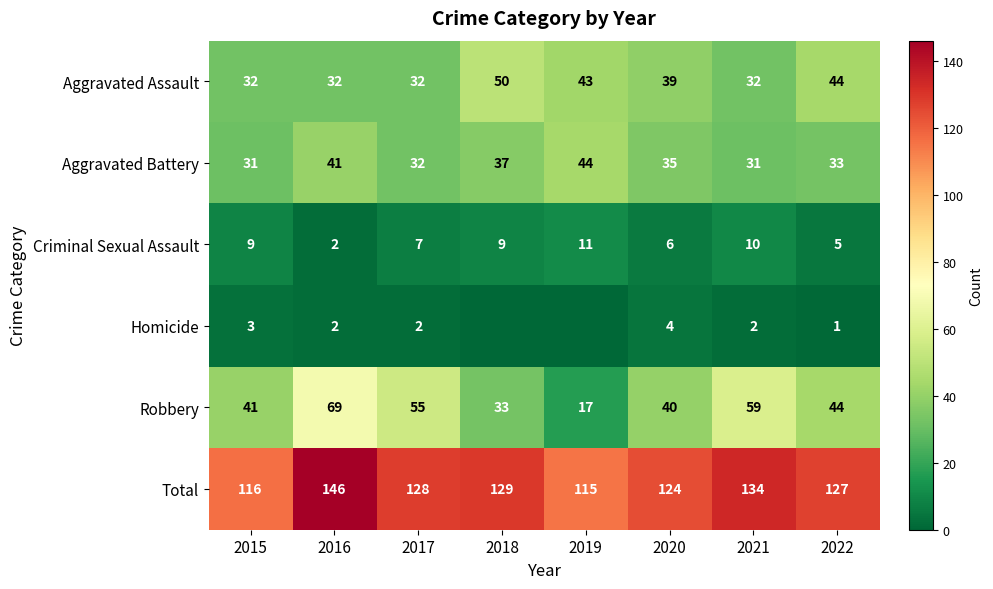

What is the highest value of the Aggravated Battery series?

44